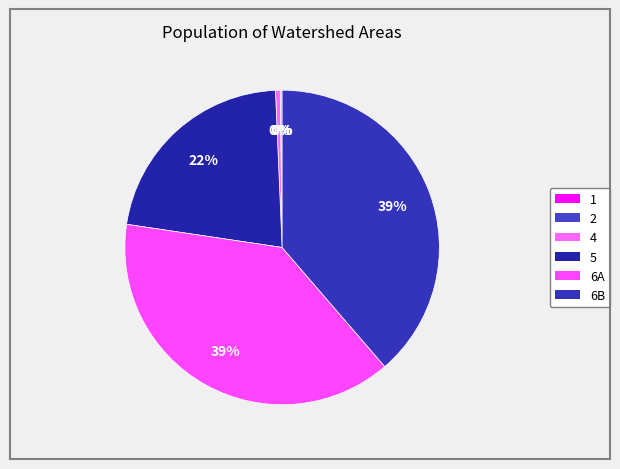

To the nearest percent, what is the difference between the largest and smallest slice percentages?

39%